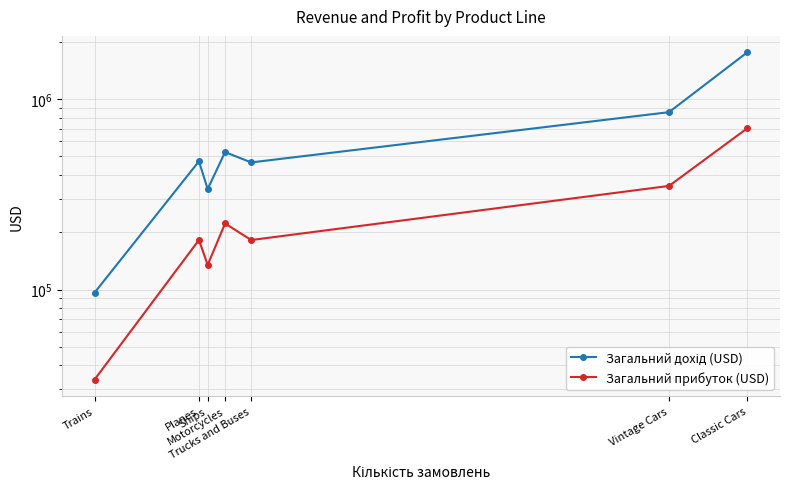

Reading left to right, transcribe all the data shown in this chart.

Загальний дохід (USD): Trains=96285.5	Planes=471971.5	Ships=337326.1	Motorcycles=527243.8	Trucks and Buses=465390.0	Vintage Cars=854551.8	Classic Cars=1763136.7
Загальний прибуток (USD): Trains=33672.6	Planes=182273.0	Ships=134731.9	Motorcycles=222485.4	Trucks and Buses=182082.2	Vintage Cars=350298.7	Classic Cars=703837.3